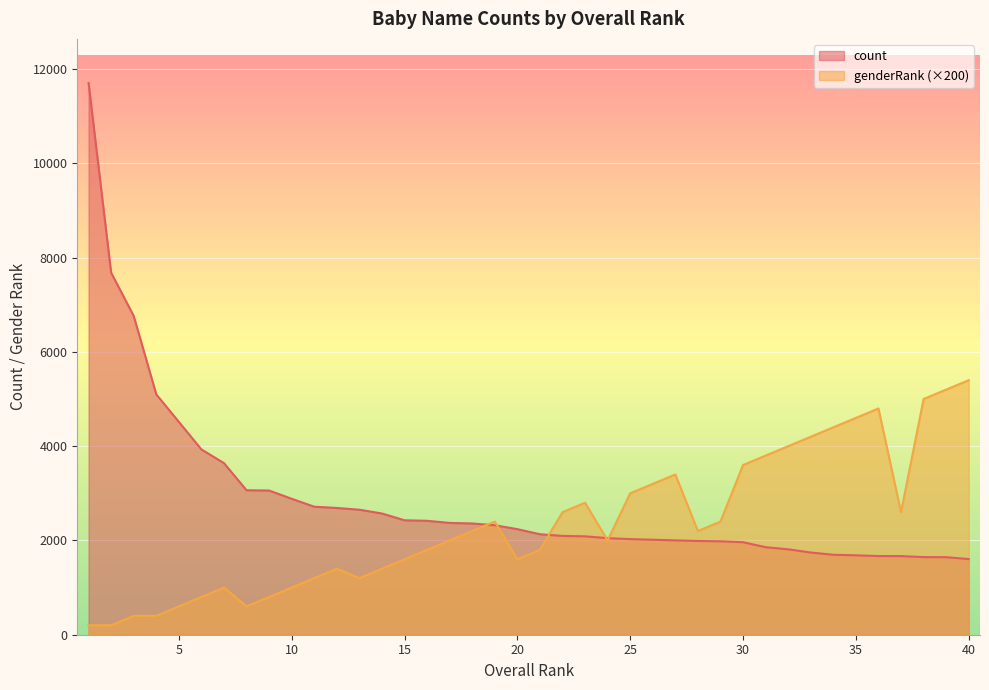

List the series in order of their peak value, highest first.

count, genderRank (×200)